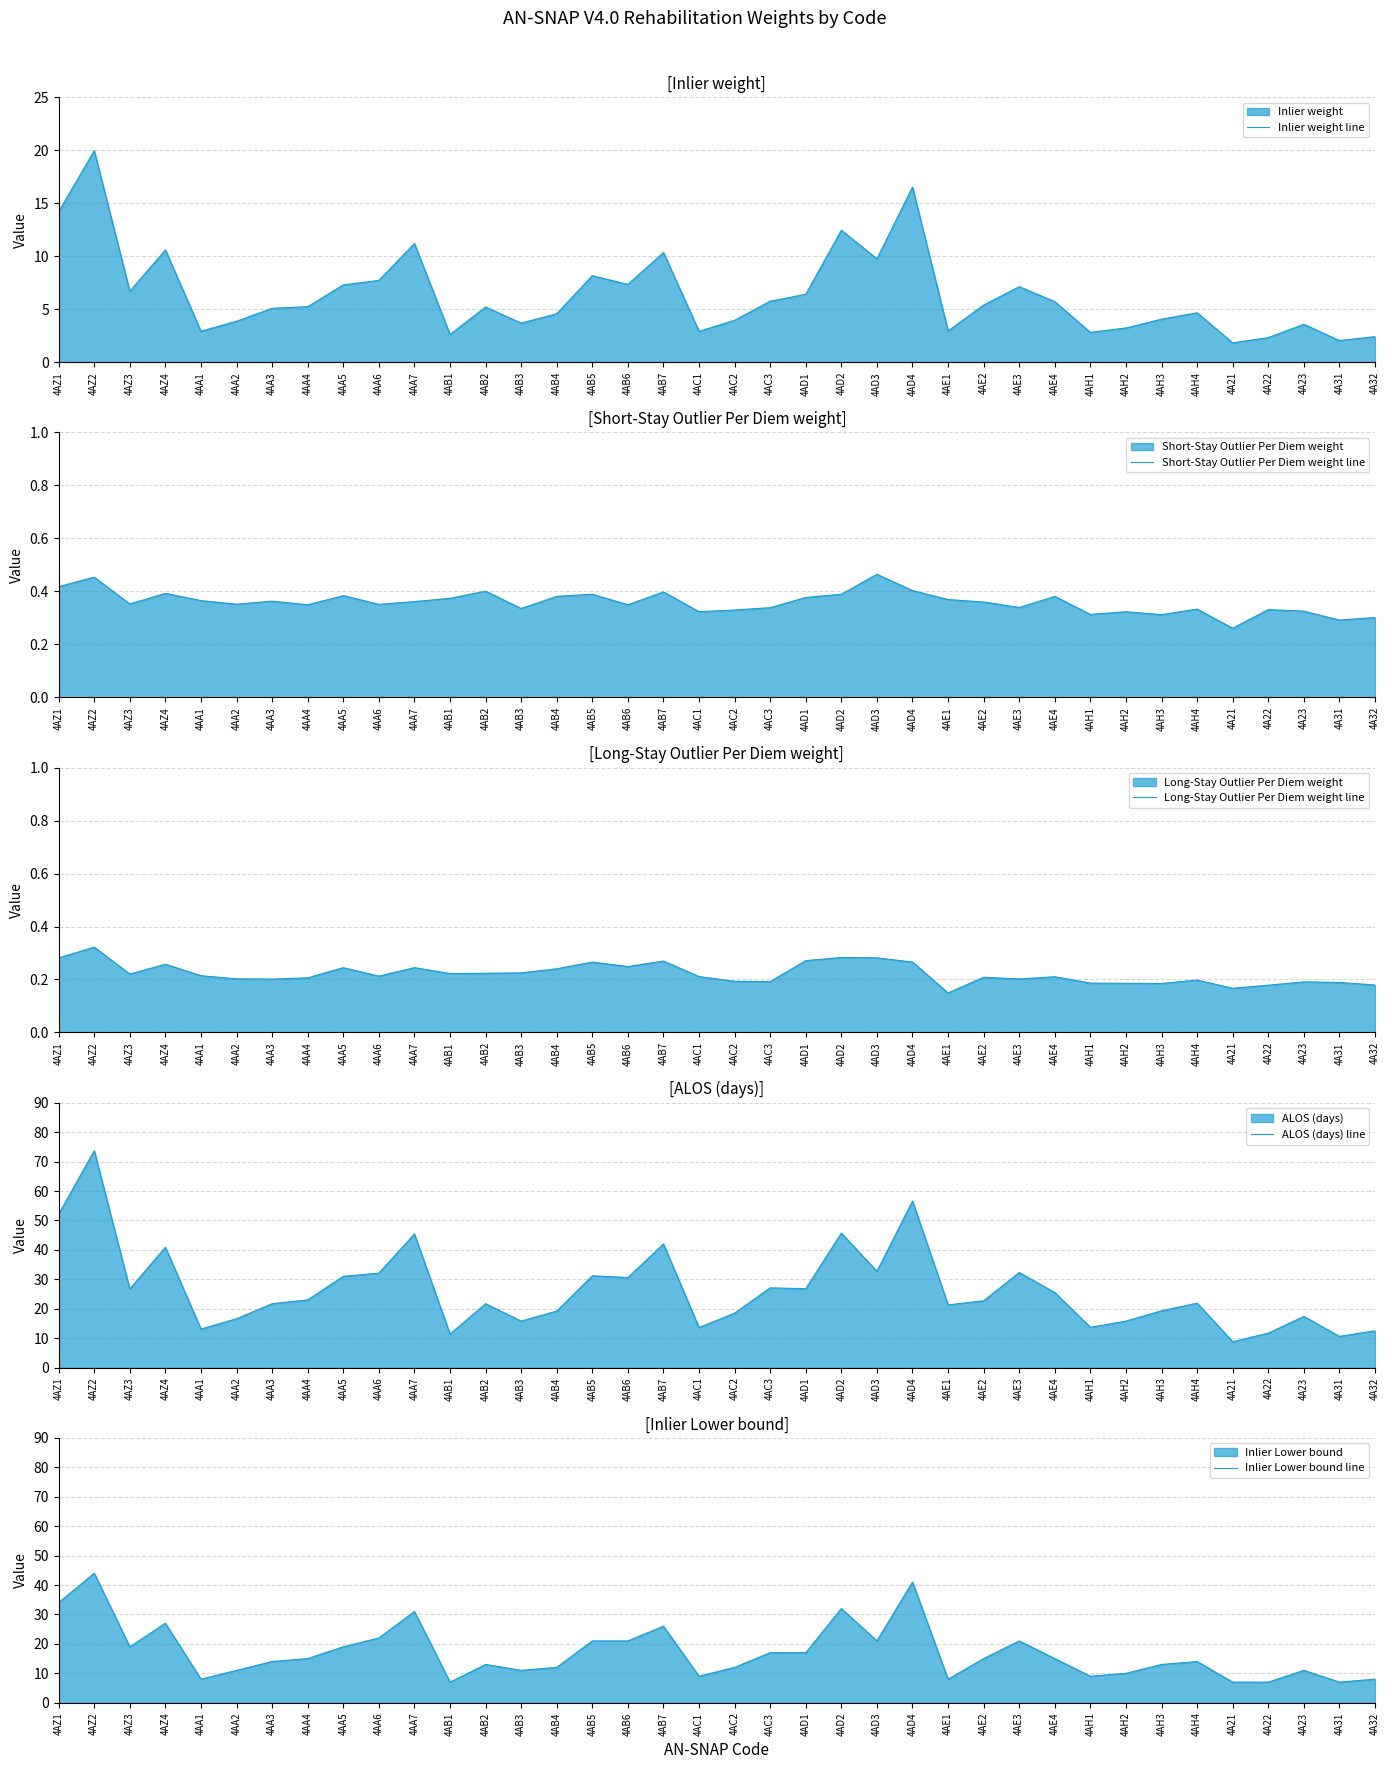

At 4AC3, list the series in order from smallest to largest.

Long-Stay Outlier Per Diem weight line, Short-Stay Outlier Per Diem weight line, Inlier weight line, Inlier Lower bound line, ALOS (days) line